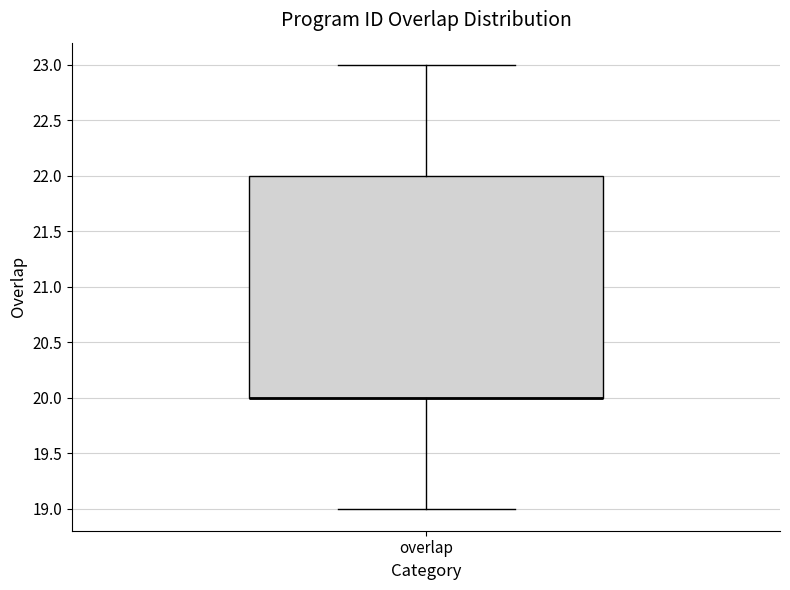

Read this box plot against the y-axis: the position of the median line, the range covered by the box, and the ends of both whiskers. The values are not printed on the chart, so give them approximately, as read against the axis.

median 20 (drawn on the box's lower edge), box 20 to 22, whiskers 19 to 23